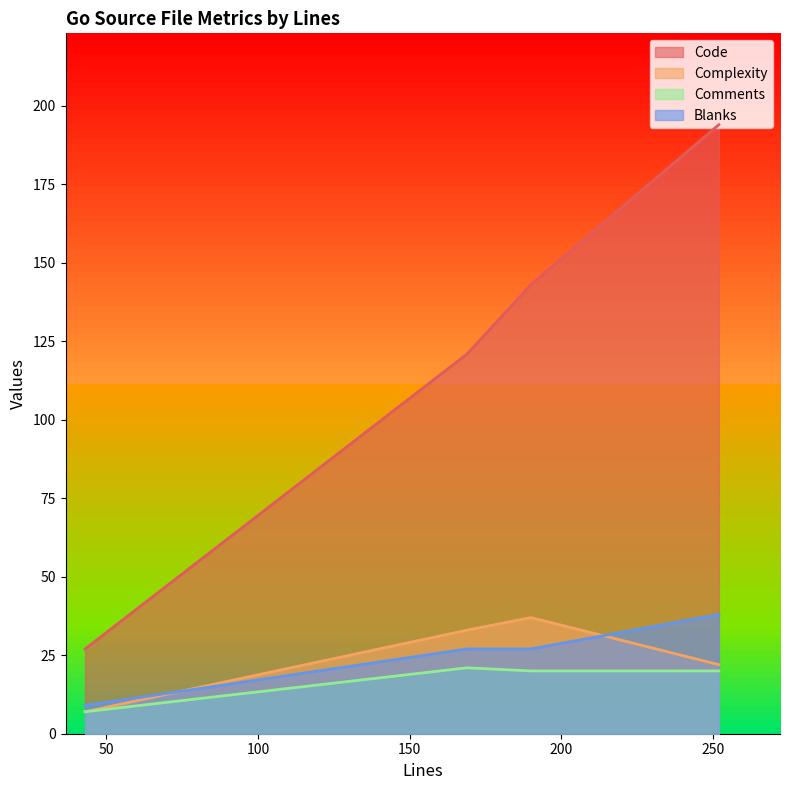

What is the label of the 4th point from the left?

252